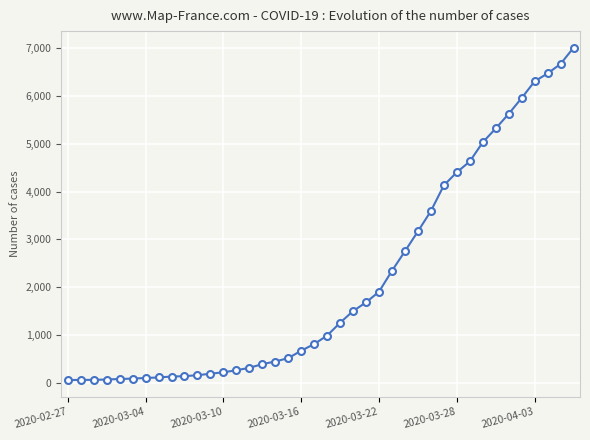

What is the greatest value displayed?

7003